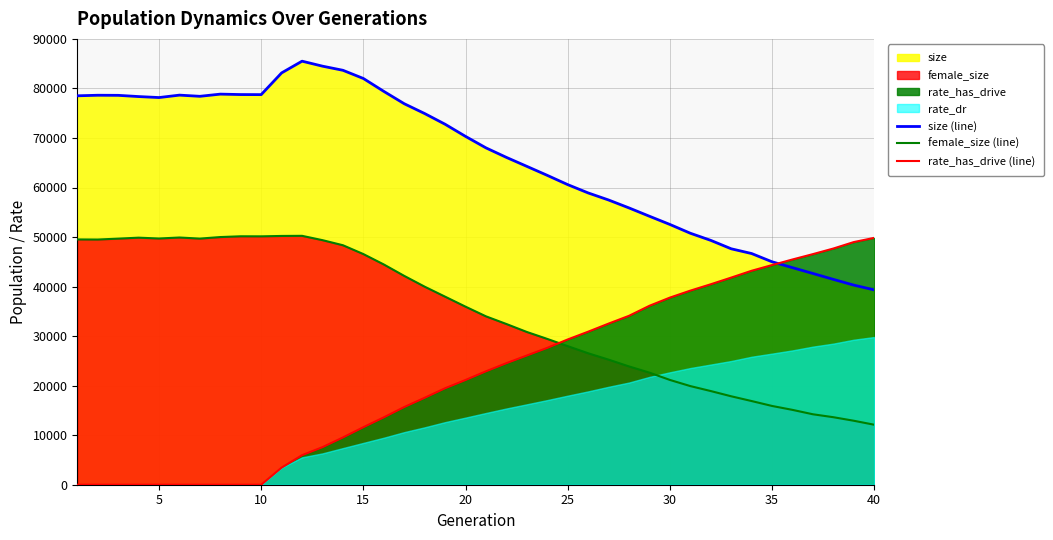

True or false: female_size (line) and size (line) cross at least once.

False